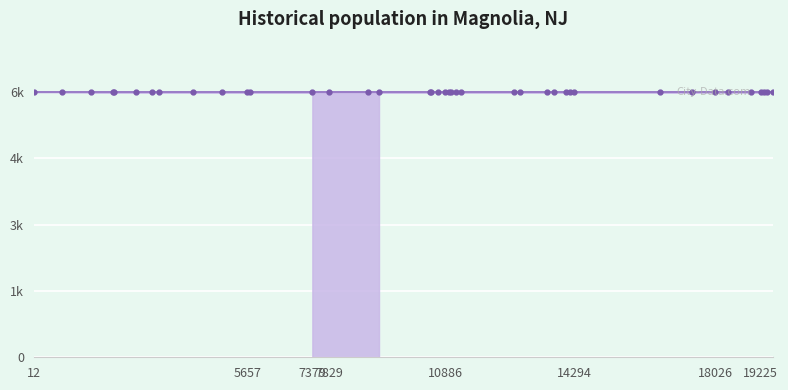

Rank the categories by value from lowest to highest.

7379, 4213, 10524, 18961, 10485, 19225, 8859, 10989, 11171, 14073, 7829, 2724, 19396, 13585, 13767, 5657, 2149, 12856, 2099, 12720, 18026, 3328, 16556, 17410, 19551, 12, 11053, 10713, 3150, 1531, 10886, 5737, 11308, 14190, 5002, 14294, 18351, 19313, 756, 9141